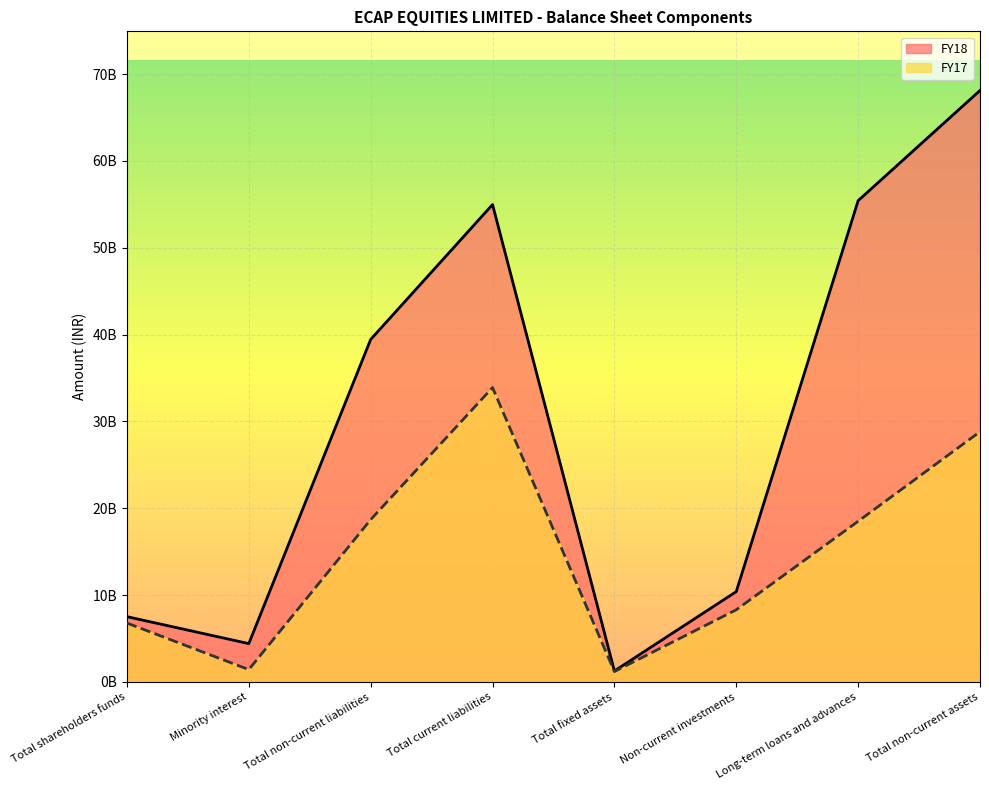

What is the minimum value for FY17?

1195000000